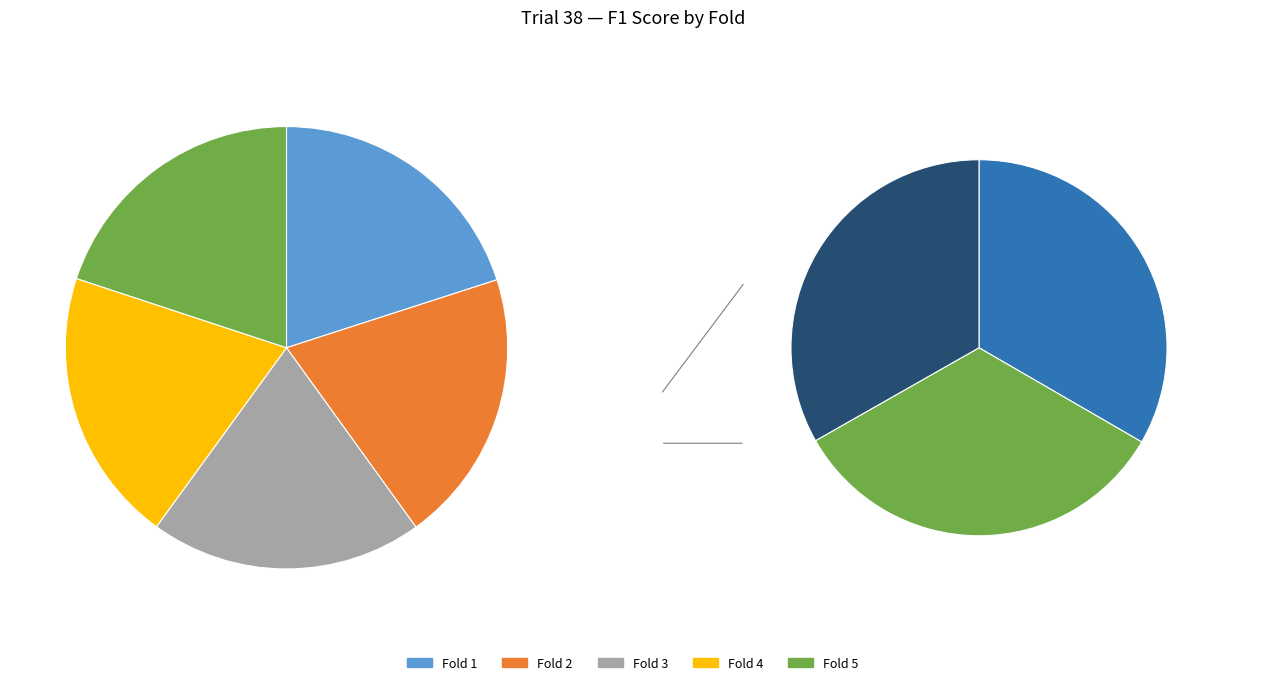

Which has a higher value, Fold 5 or Fold 1?

Fold 1